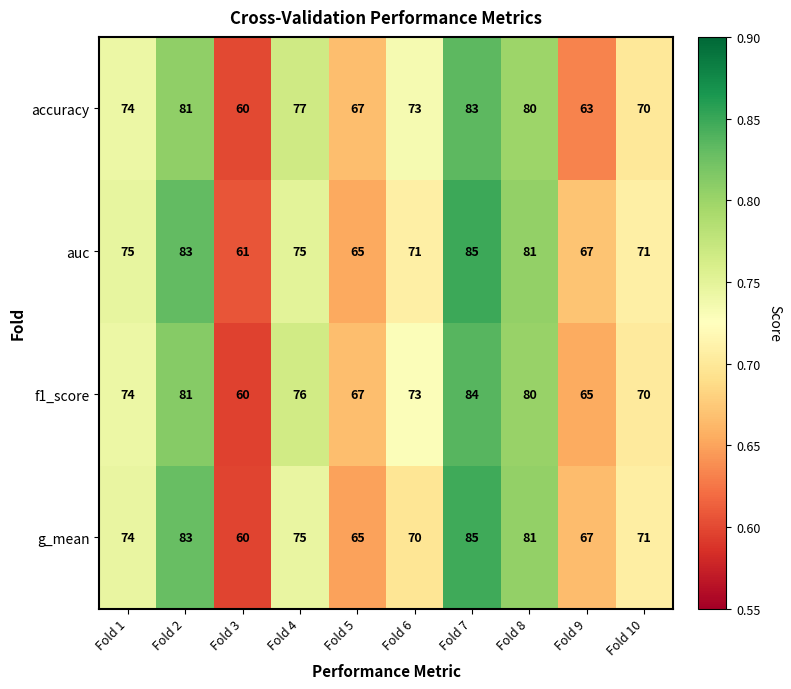

What value does the g_mean series have at Fold 6, to the nearest 5?

70